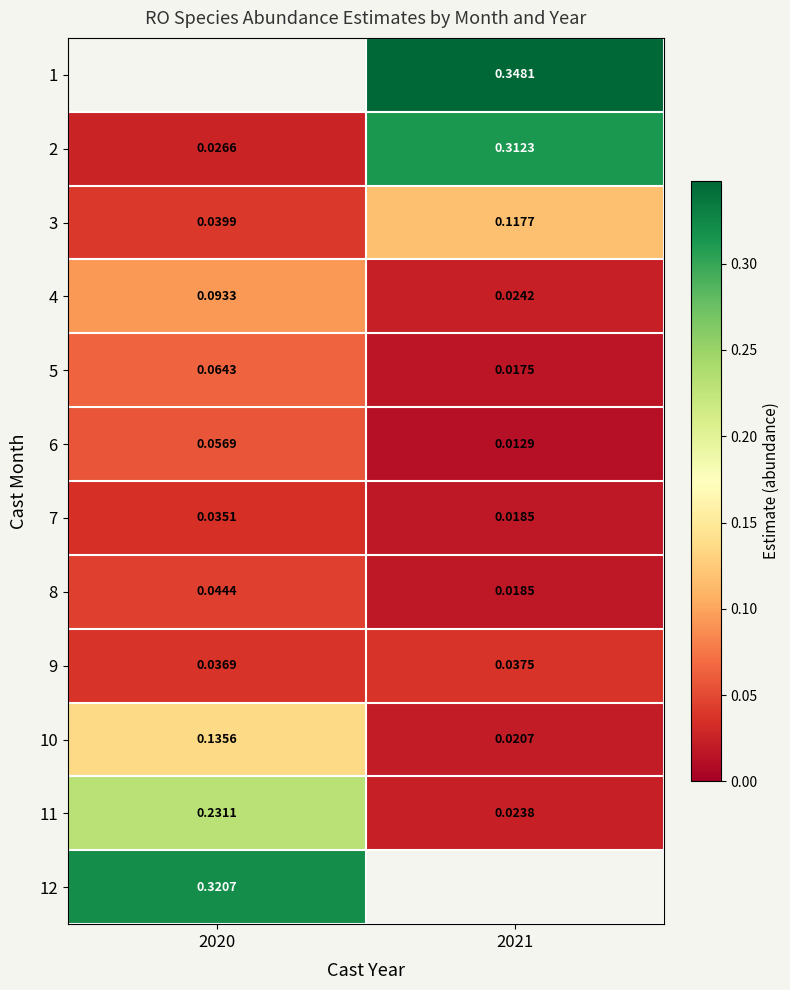

Which series has the largest total across all categories?

2